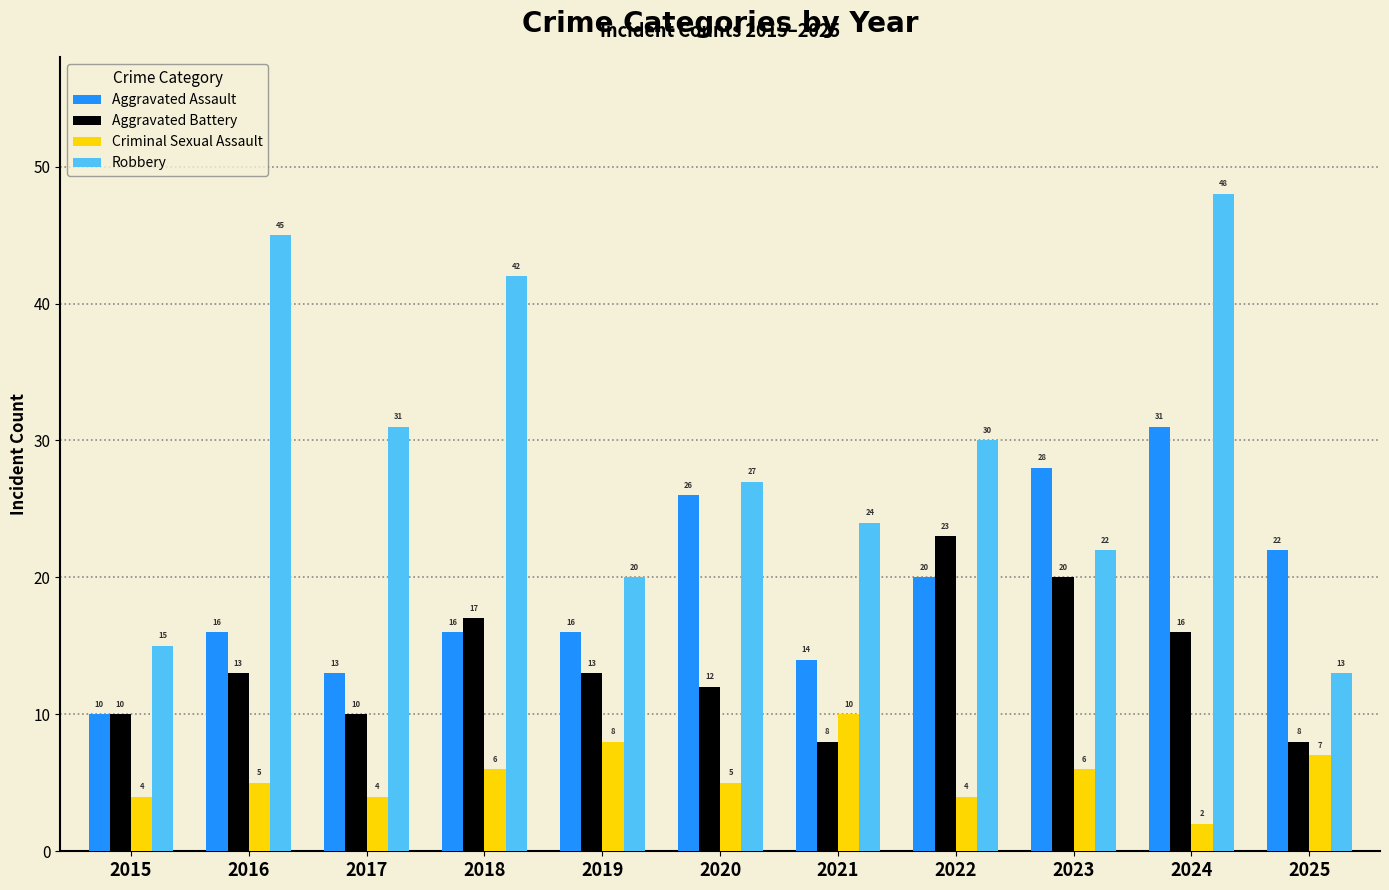

What is the total value across all series at 2022?

77